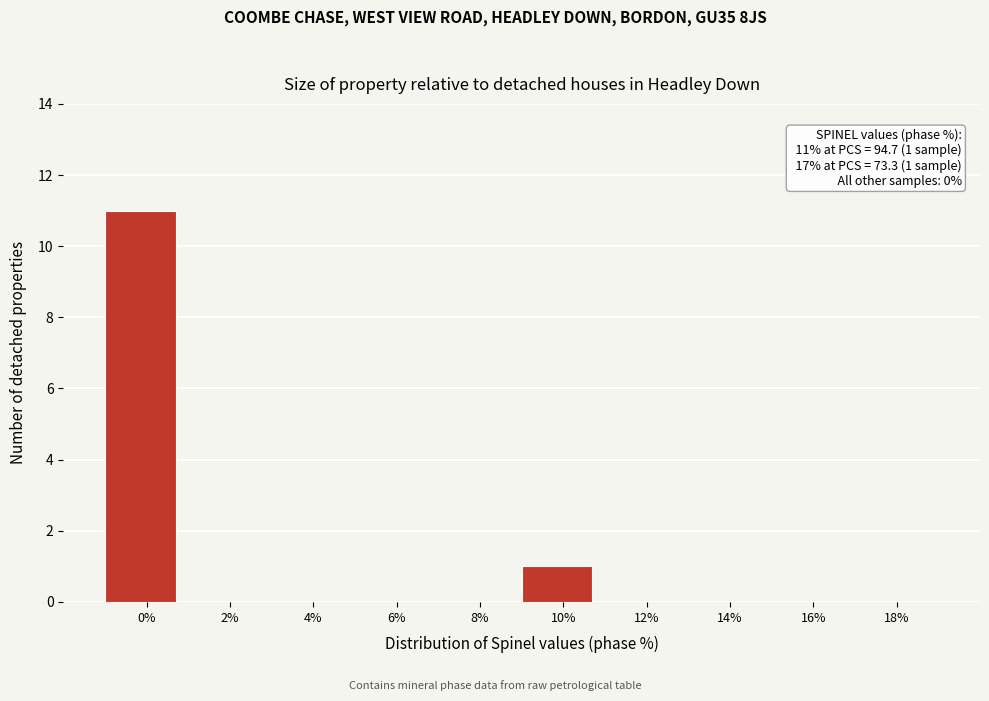

Reading right to left, extract all data points from this chart.

18%=0	16%=0	14%=0	12%=0	10%=1	8%=0	6%=0	4%=0	2%=0	0%=11